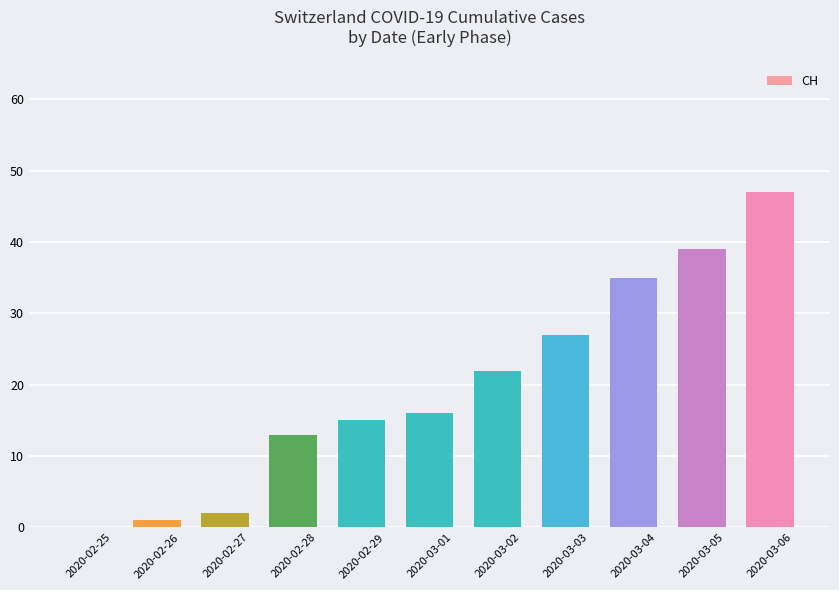

Reading right to left, what are all the values shown in this chart?

2020-03-06=47	2020-03-05=39	2020-03-04=35	2020-03-03=27	2020-03-02=22	2020-03-01=16	2020-02-29=15	2020-02-28=13	2020-02-27=2	2020-02-26=1	2020-02-25=0